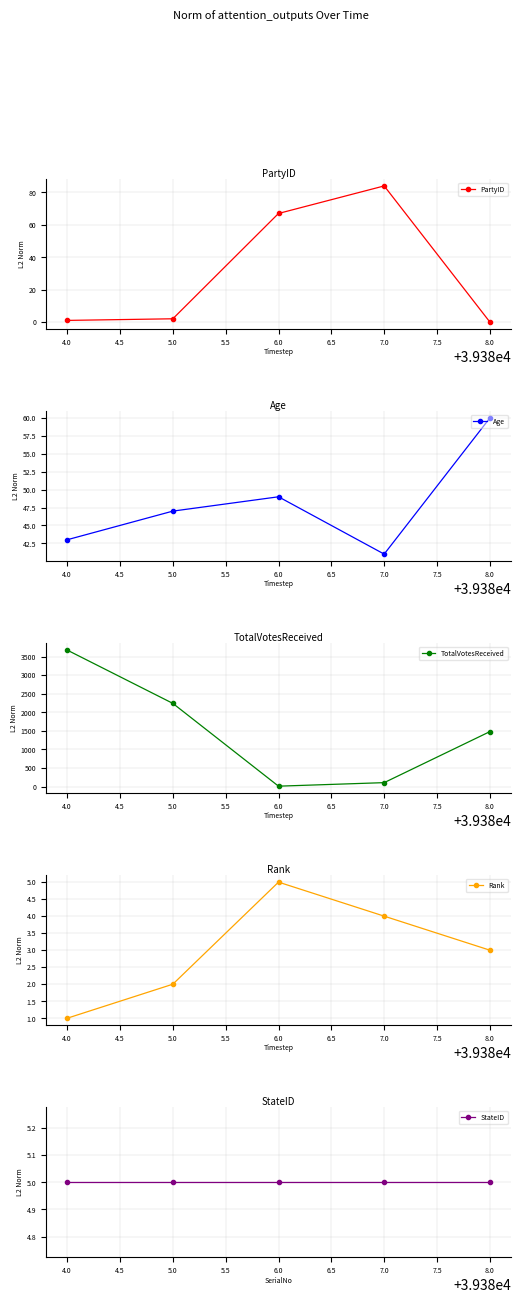

What is the sum of all StateID values?

25